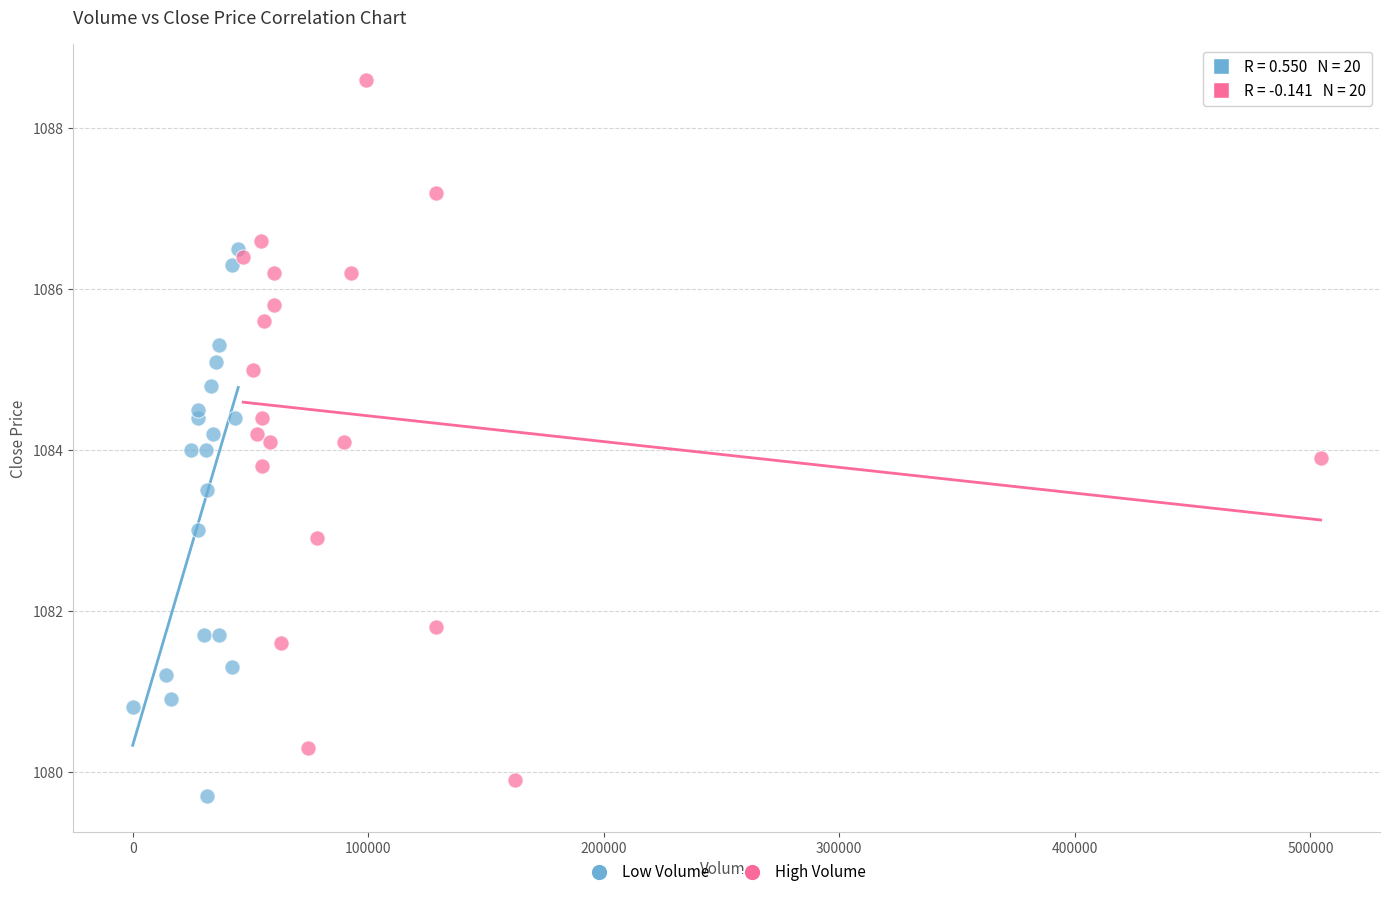

Which series reaches the maximum Y coordinate?

High Volume